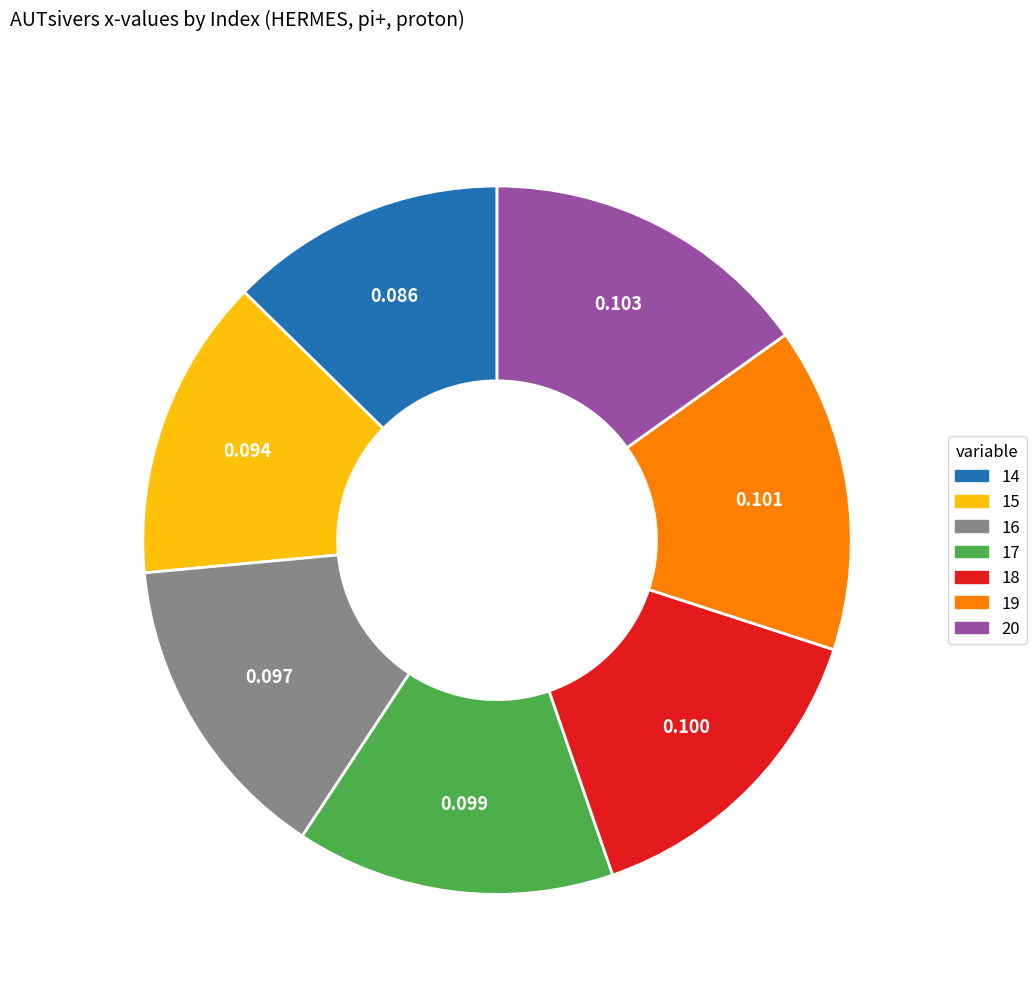

What is the smallest slice in the pie chart?

14